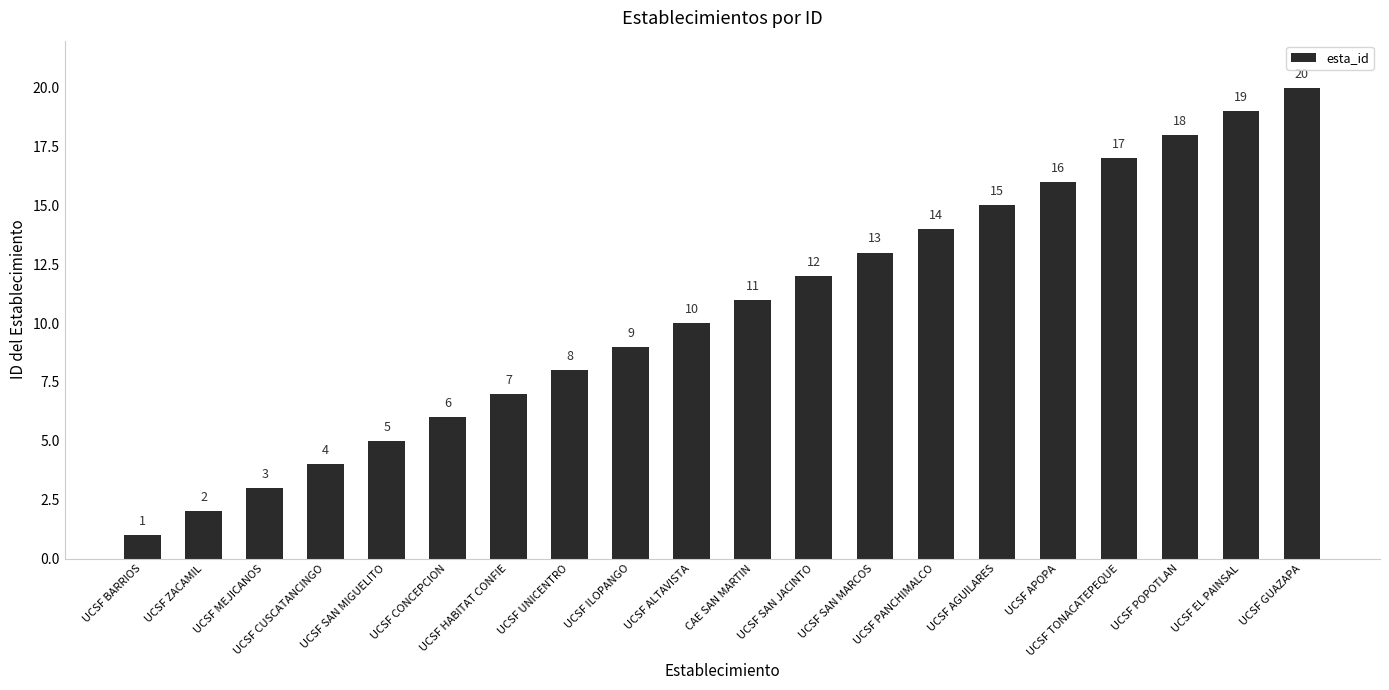

What is the change in value from UCSF BARRIOS to UCSF ILOPANGO?

+8